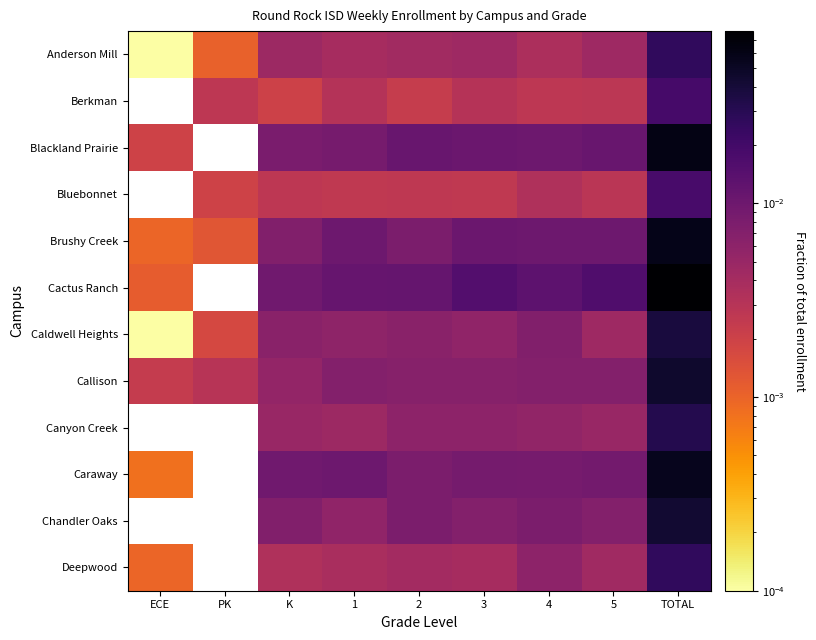

List the series in order of their peak value, lowest first.

Anderson Mill, Berkman, Deepwood, Blackland Prairie, Bluebonnet, Caldwell Heights, Callison, Caraway, Brushy Creek, Cactus Ranch, Canyon Creek, Chandler Oaks